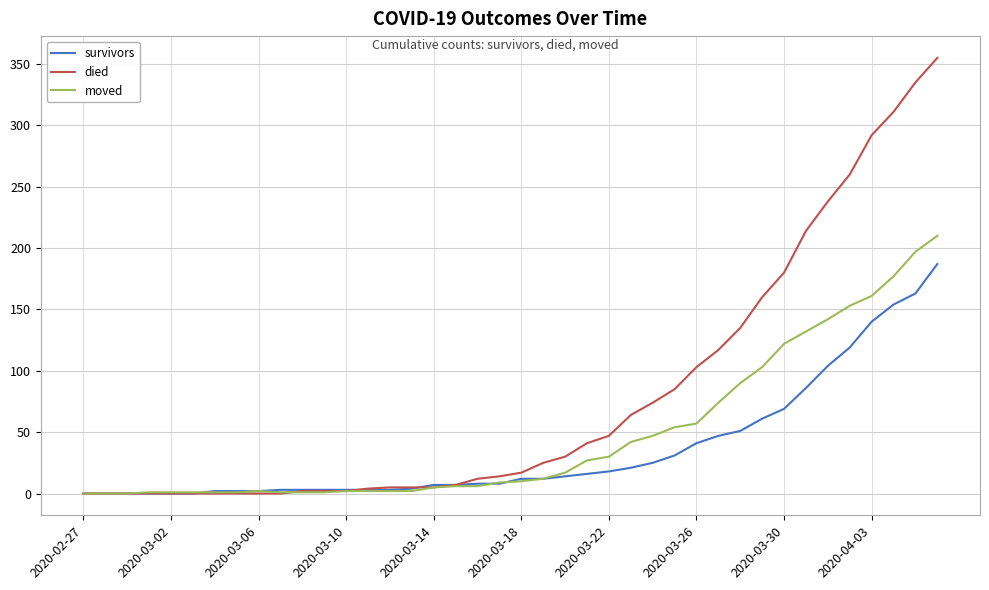

Which series has the widest spread of values?

died